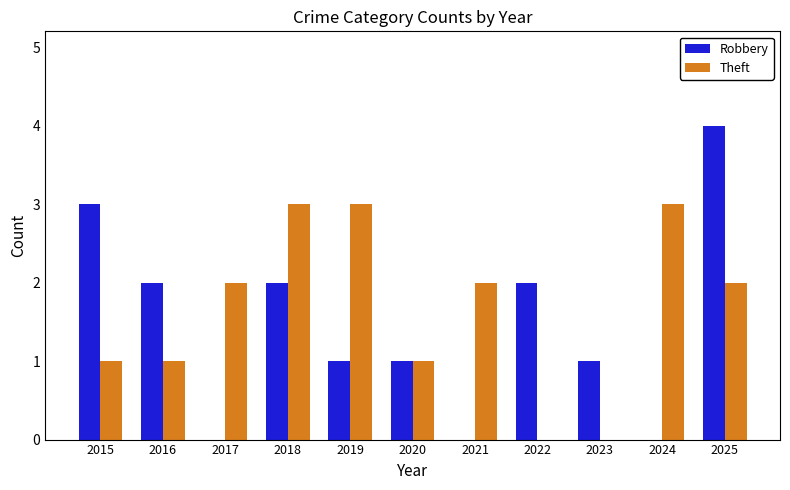

True or false: Robbery has a value of 2 at 2016.

True